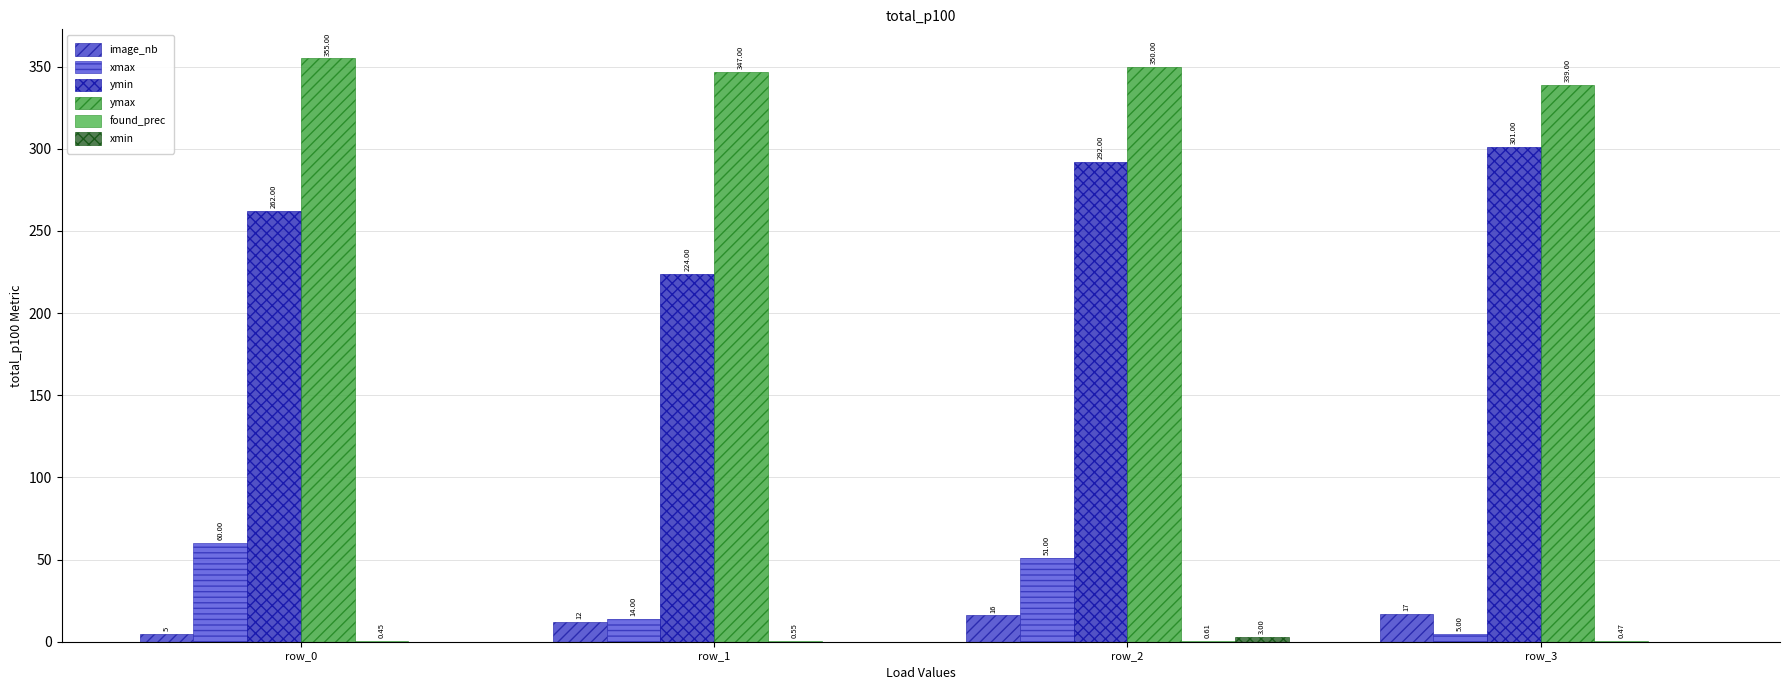

How many categories are shown in the chart?

4